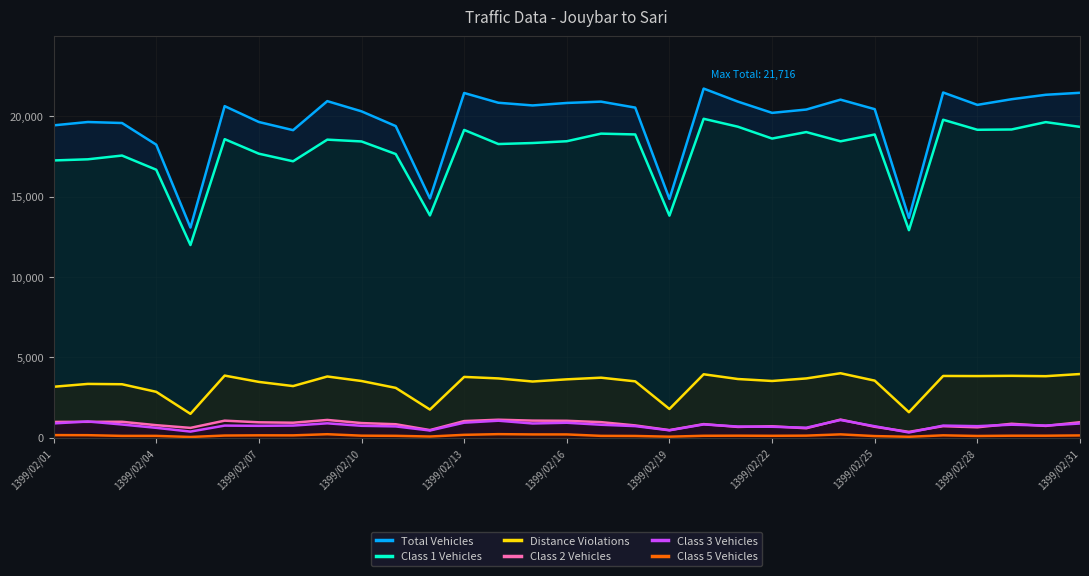

Which series has the widest spread of values?

Total Vehicles